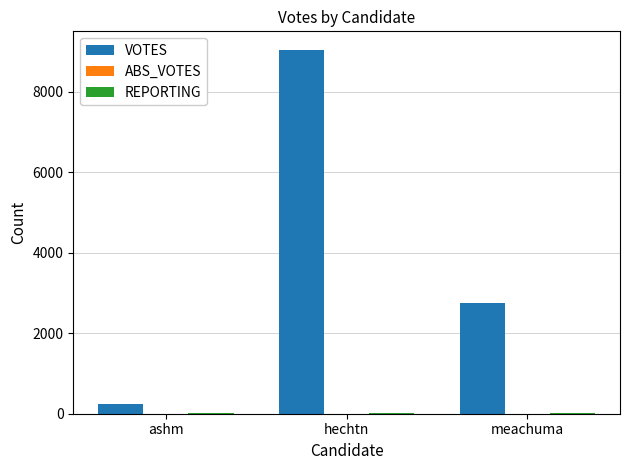

What is the spread (max minus min) of values at hechtn?

9047